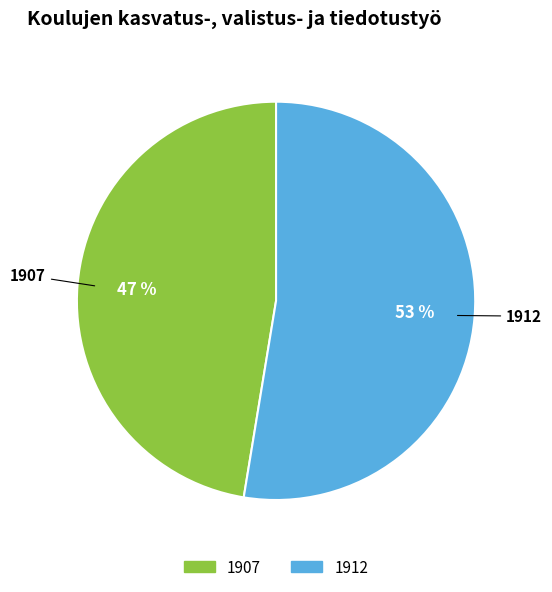

True or false: 1907 accounts for 54% of the total.

False